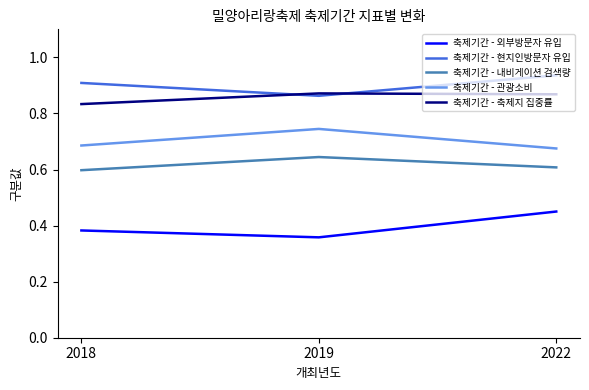

Which series has the largest total across all categories?

축제기간 - 현지인방문자 유입